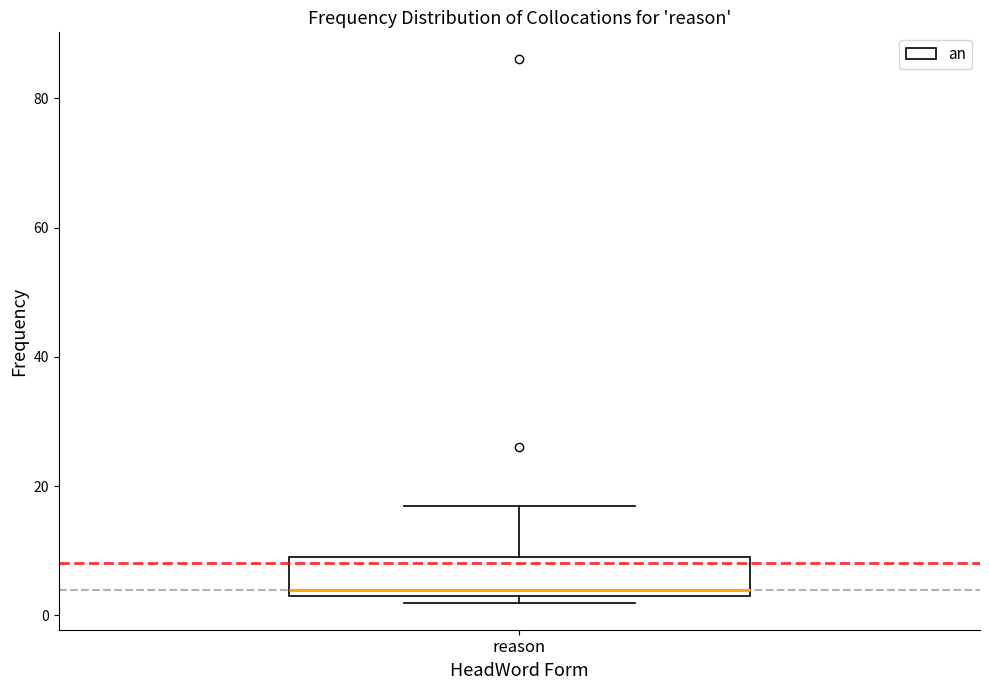

Read this box plot against the y-axis: the position of the median line, the range covered by the box, and the ends of both whiskers. The values are not printed on the chart, so give them approximately, as read against the axis.

median 4 (just above the box's lower edge), box 4 to 10, whiskers 2 to 18